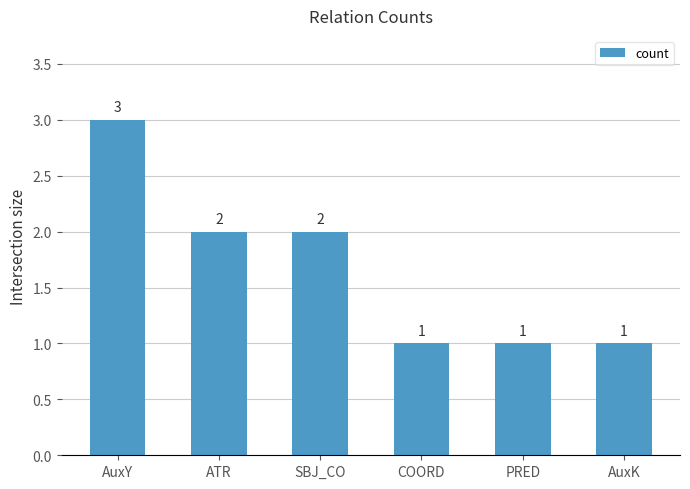

Read the value at ATR.

2